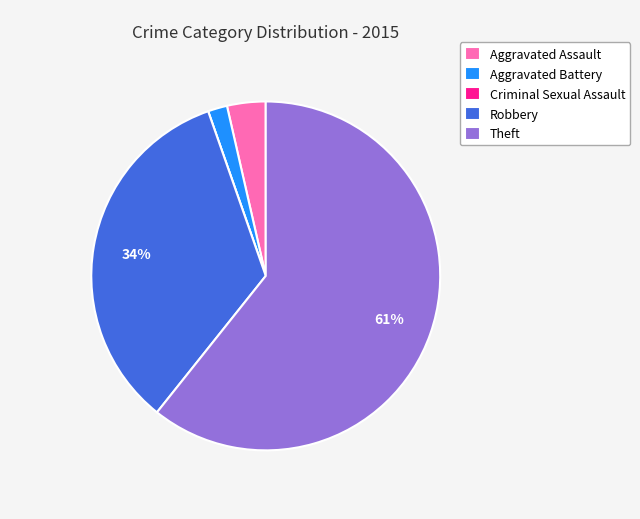

Is there a majority slice in this chart?

Yes